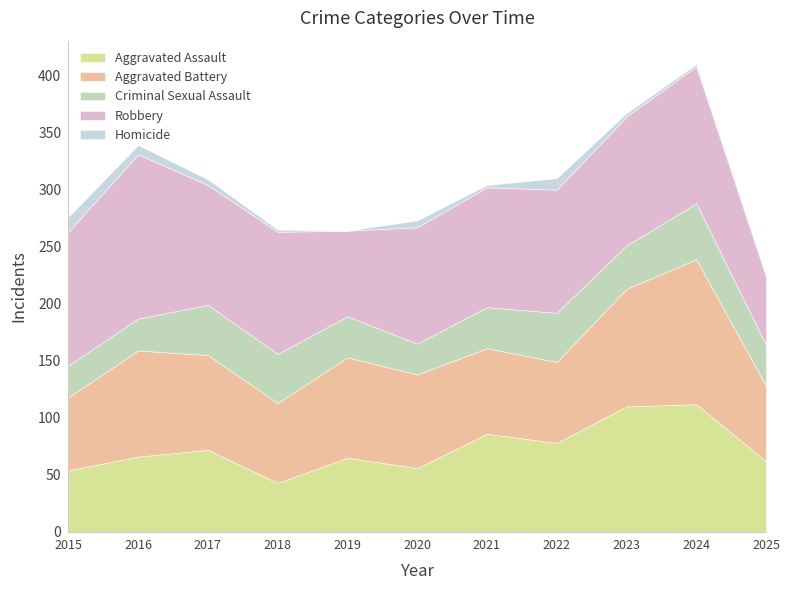

Reading right to left, transcribe all the data shown in this chart.

Aggravated Assault: 2025=62	2024=112	2023=110	2022=78	2021=86	2020=56	2019=65	2018=43	2017=72	2016=66	2015=54
Aggravated Battery: 2025=66	2024=127	2023=103	2022=71	2021=75	2020=82	2019=88	2018=70	2017=83	2016=93	2015=64
Criminal Sexual Assault: 2025=36	2024=49	2023=38	2022=43	2021=36	2020=27	2019=36	2018=43	2017=44	2016=28	2015=28
Robbery: 2025=60	2024=120	2023=113	2022=108	2021=105	2020=102	2019=75	2018=107	2017=105	2016=144	2015=117
Homicide: 2025=0	2024=2	2023=3	2022=10	2021=2	2020=6	2019=0	2018=2	2017=5	2016=8	2015=13